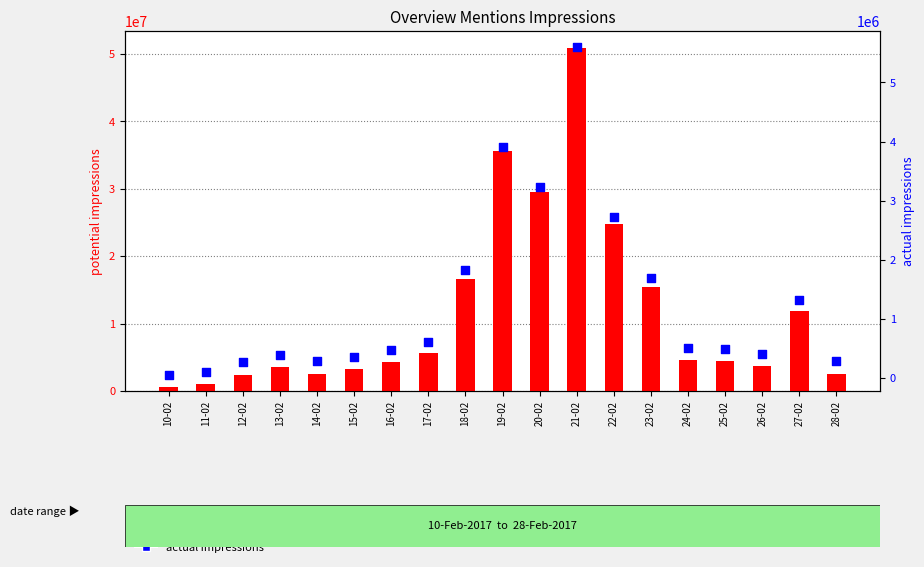

Which series contains the highest Y value?

potential impressions